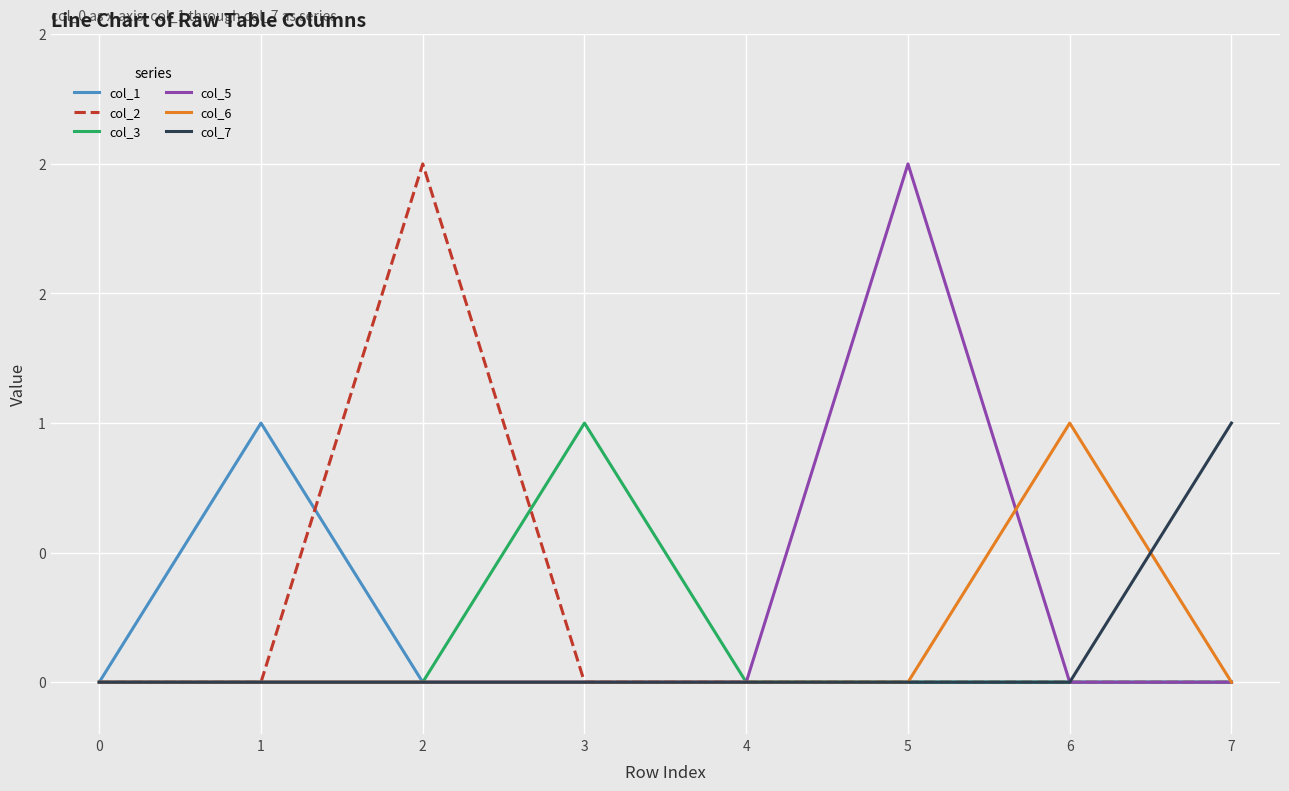

What are all the series names shown in the legend?

col_1, col_2, col_3, col_5, col_6, col_7